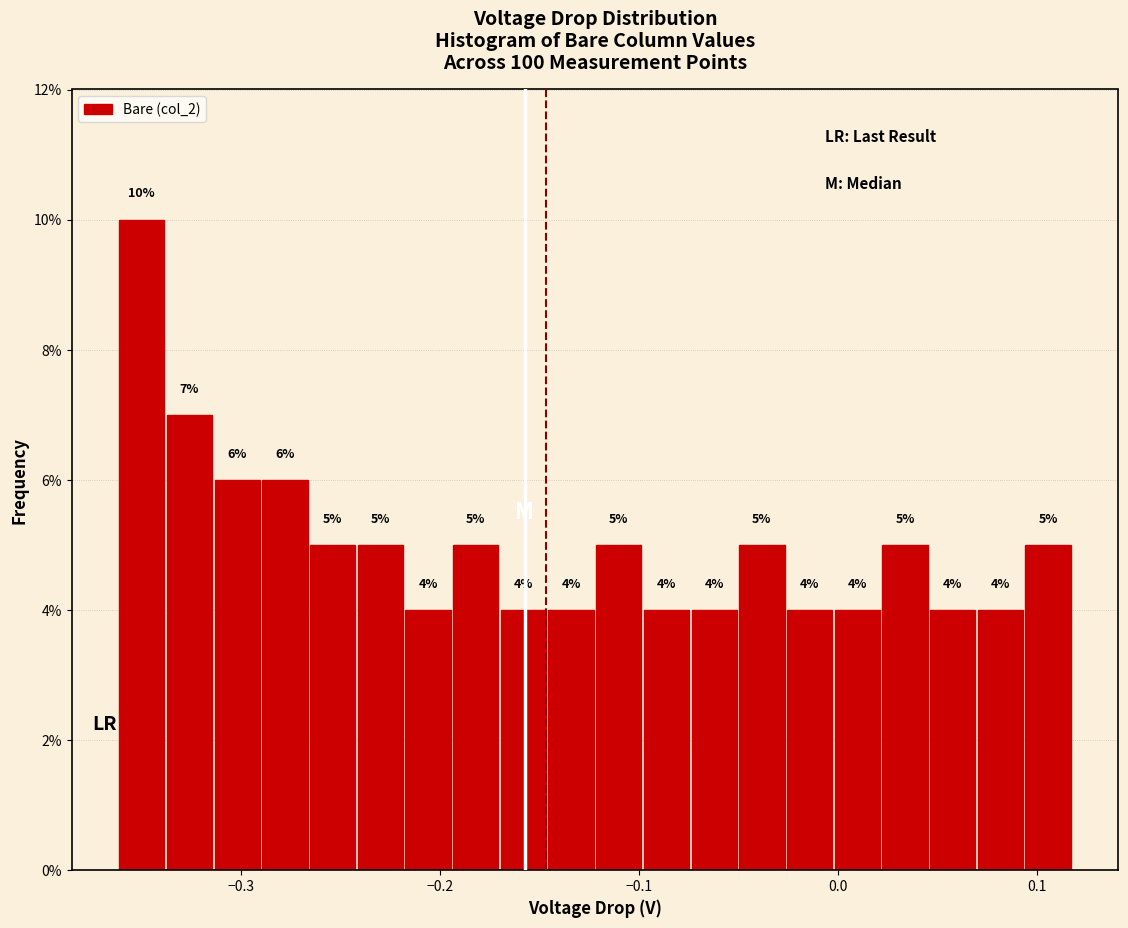

Read against the x-axis, roughly where is the centre of the tallest bar?

-0.35